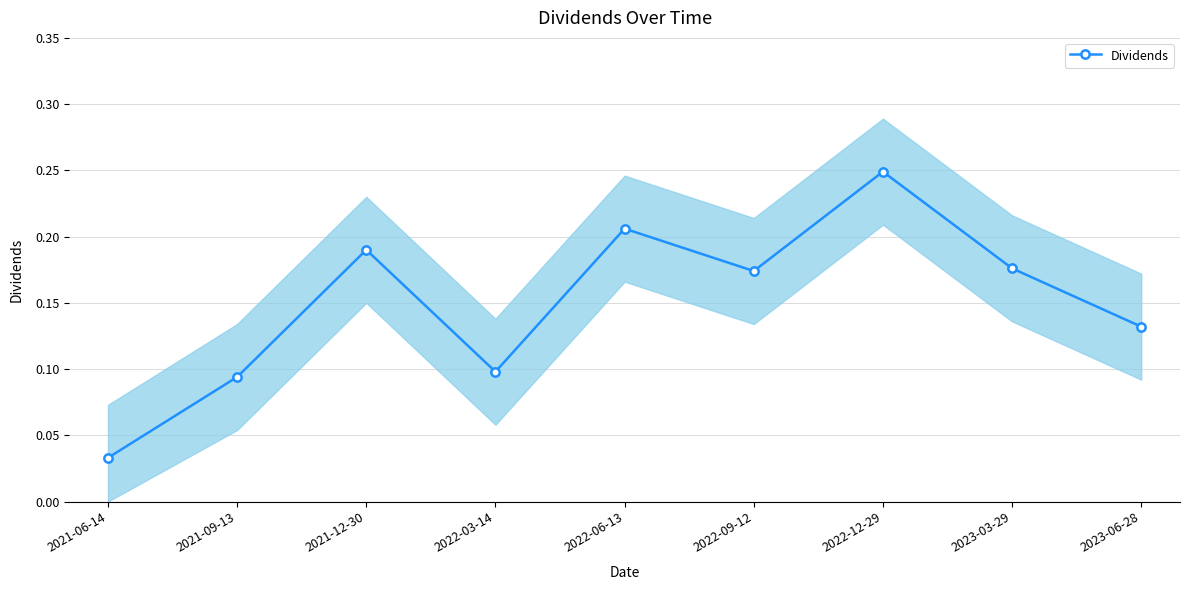

Reading left to right, transcribe all the data shown in this chart.

0.0	0.1	0.2	0.1	0.2	0.2	0.2	0.2	0.1